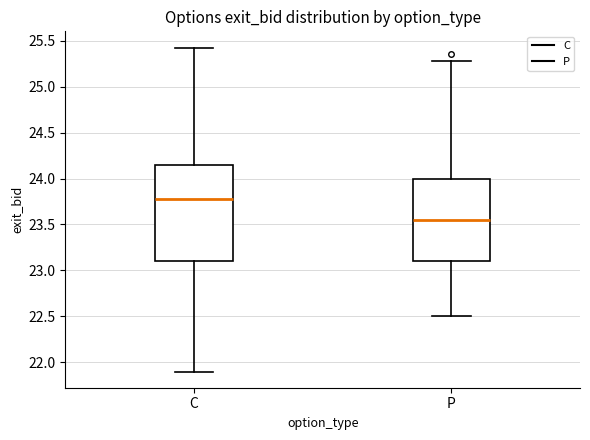

Comparing the boxes themselves (not the whiskers), which one is the tallest?

C